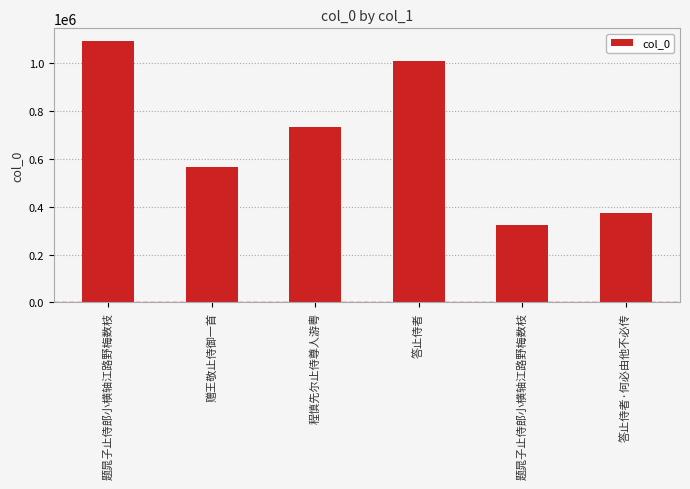

Reading left to right, what are all the values shown in this chart?

题晁子止侍郎小横轴江路野梅数枝=1092073	赠王敬止侍御一首=566082	程慎先尔止侍尊人游粤=732654	答止侍者=1009142	题晁子止侍郎小横轴江路野梅数枝=324046	答止侍者·何必由他不必传=373757